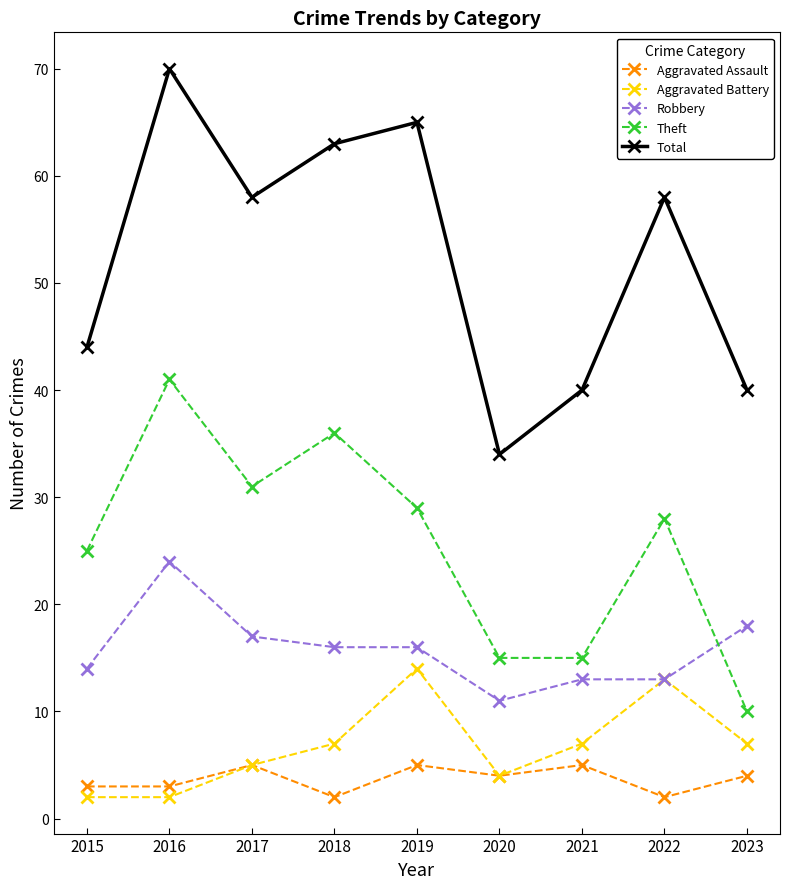

What is the minimum value shown in the chart?

2